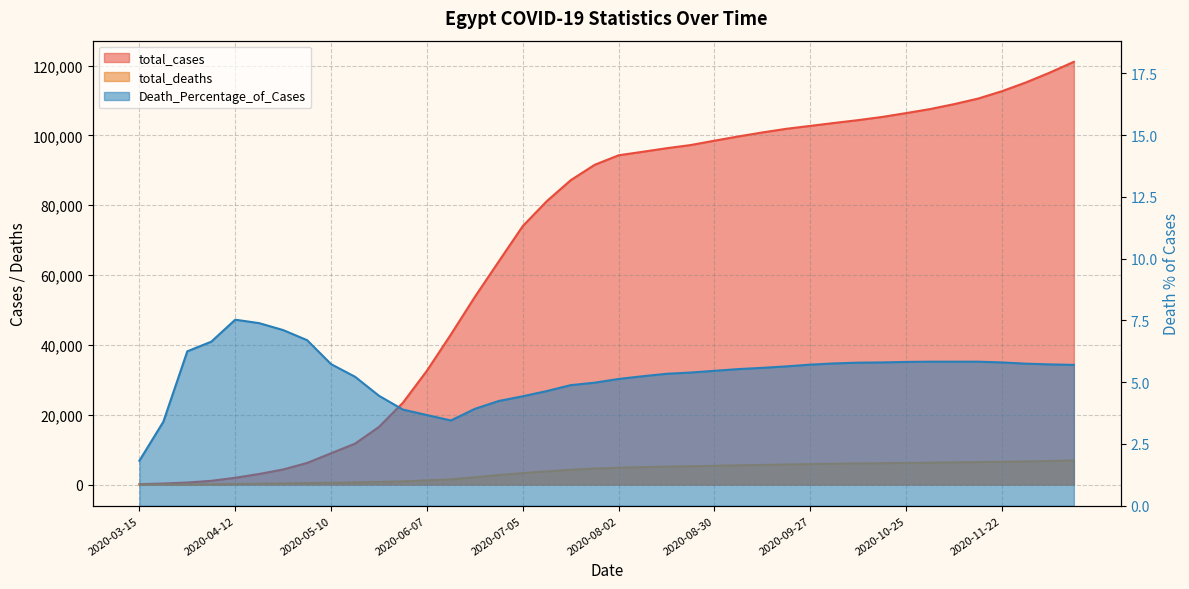

The total_deaths series shows 612.0 at 2020-05-17. True or false?

True